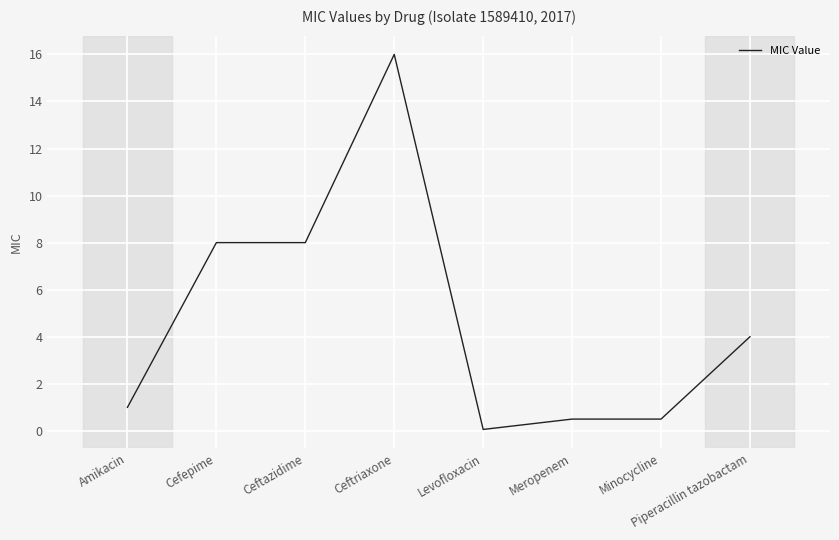

True or false: the data has more than 0 interior local peaks.

True